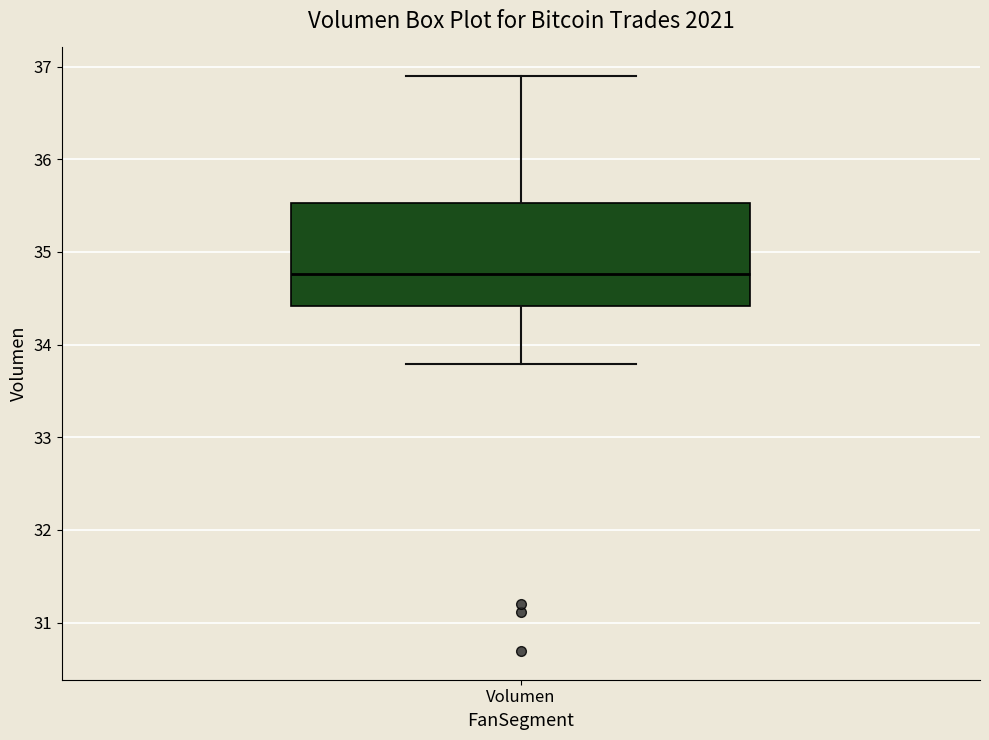

Transcribe this box plot: give where the median line is, the range the box spans, and where the two whiskers end, as read against the y-axis. The values are not printed on the chart, so give them approximately, as read against the axis.

median 34.8, box 34.4 to 35.5, whiskers 33.8 to 36.9